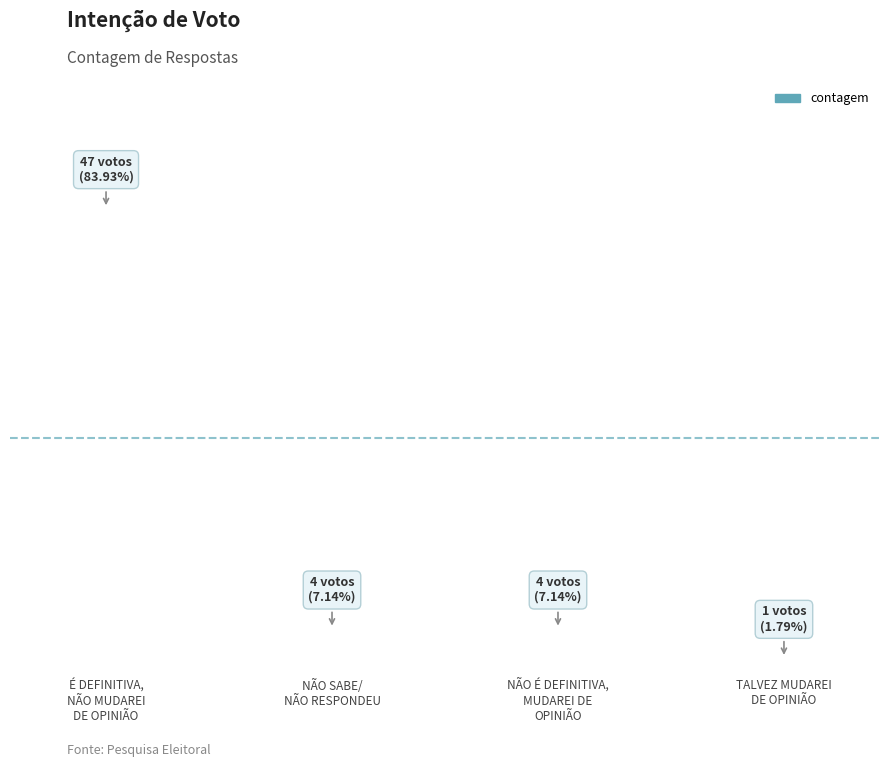

What is the ratio of the value at NÃO É DEFINITIVA,
MUDAREI DE
OPINIÃO to the value at TALVEZ MUDAREI
DE OPINIÃO?

4.0